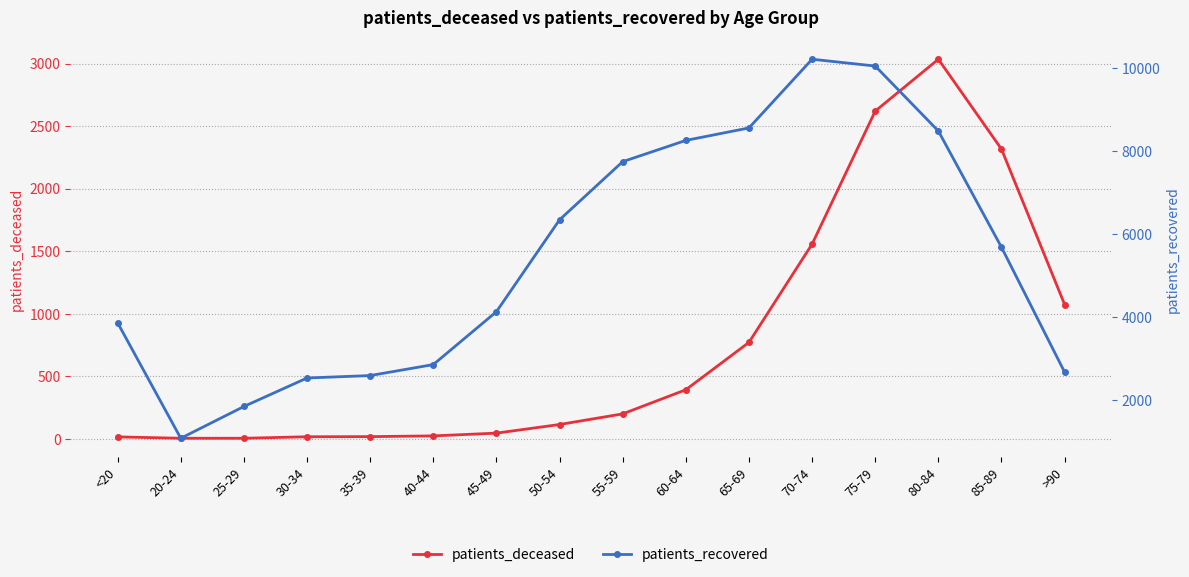

At which category is the sum across all series the highest?

75-79